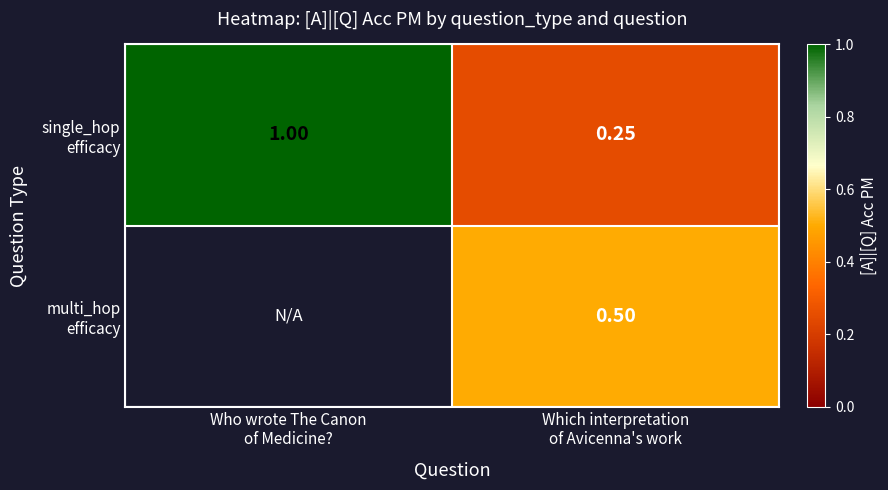

The value of single_hop efficacy at Which interpretation of Avicenna's work is 0.2. True or false?

True